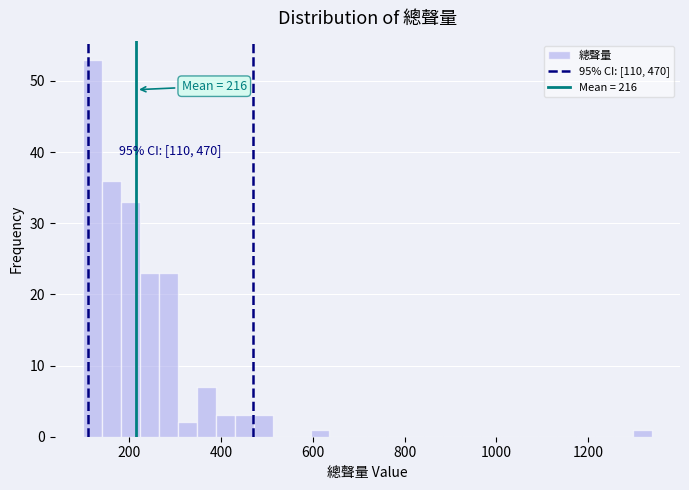

Around what value on the x-axis is the tallest bar? Give the approximate position of its centre, as read against the axis.

120